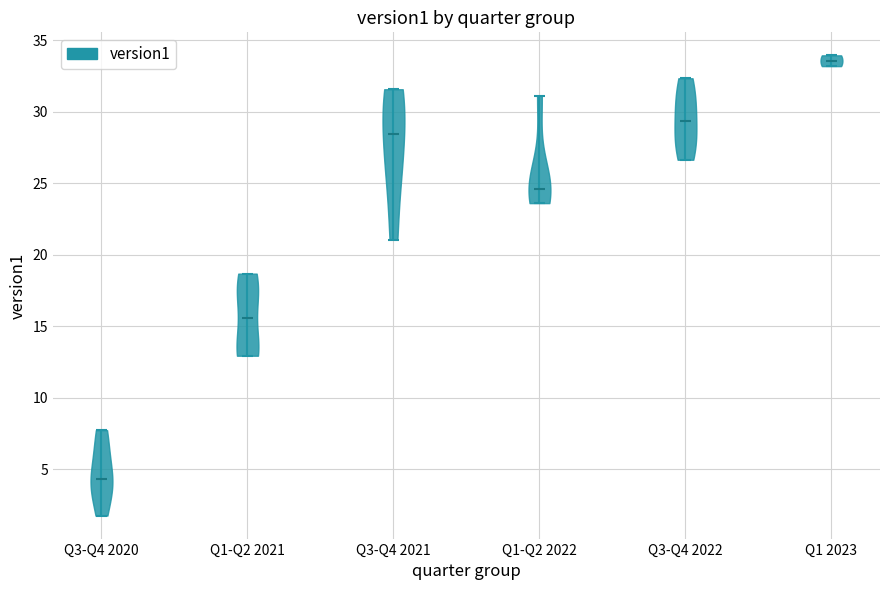

What is the highest point the violin for Q3-Q4 2021 reaches on the y-axis? The values are not printed on the chart, so give them approximately, as read against the axis.

31.5